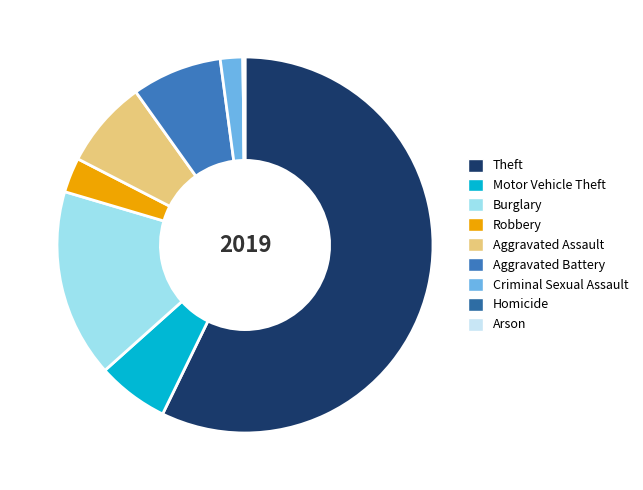

How many slices are in this pie chart?

9